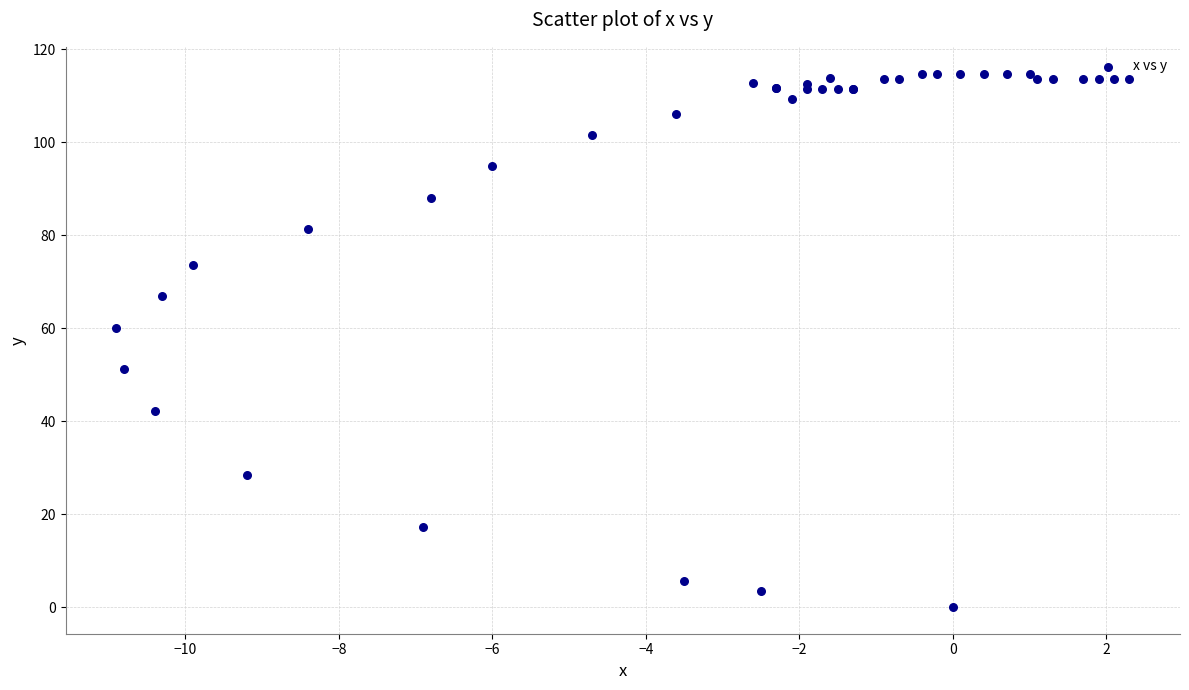

What Y value in the scatter plot is closest to 57?

60.1